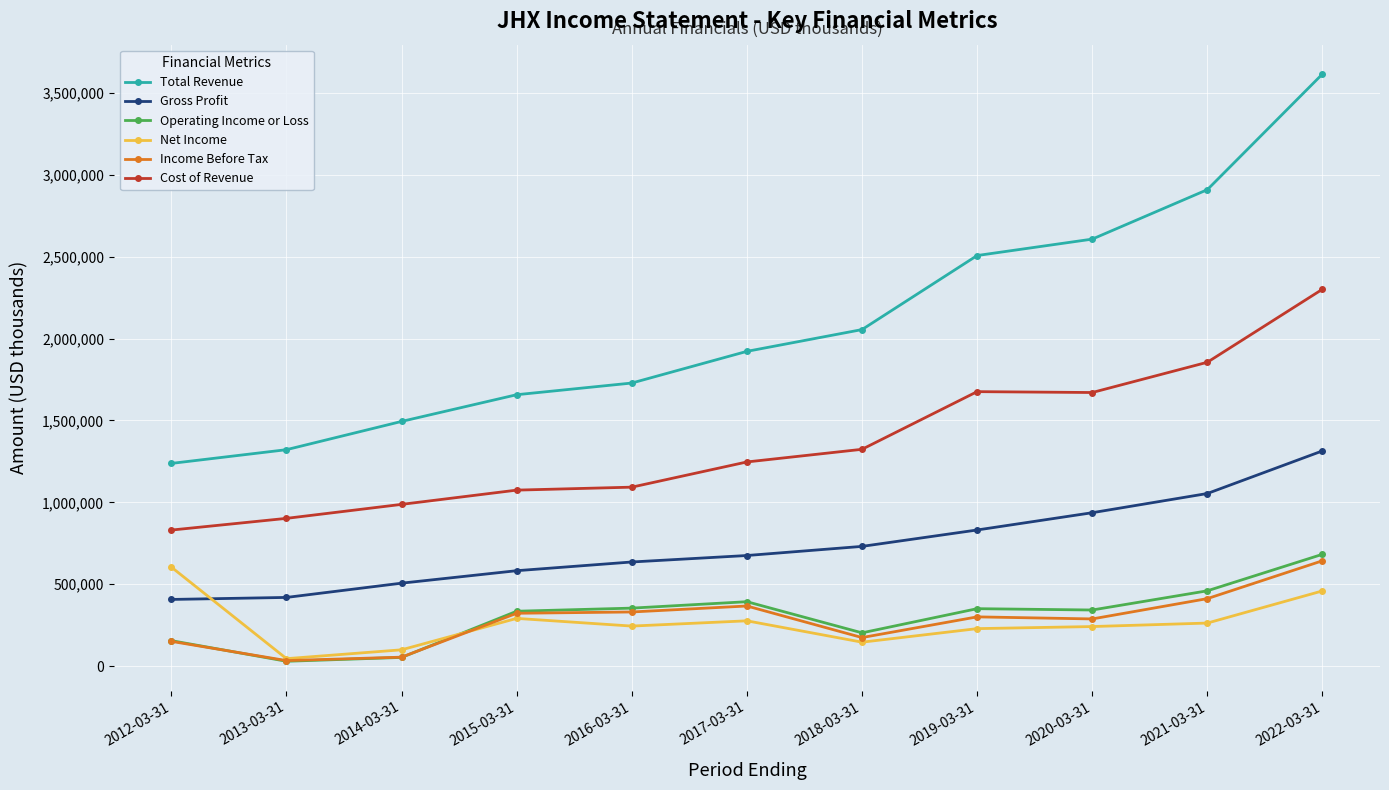

What is the maximum value shown in the chart?

3614700